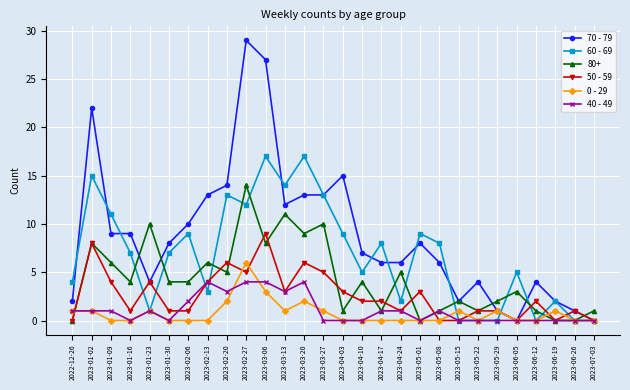

True or false: 80+ has more than 2 interior local peaks.

True